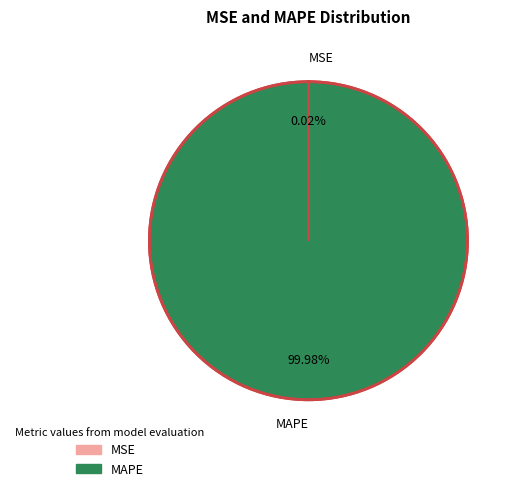

Which category has the biggest portion of the pie?

MAPE